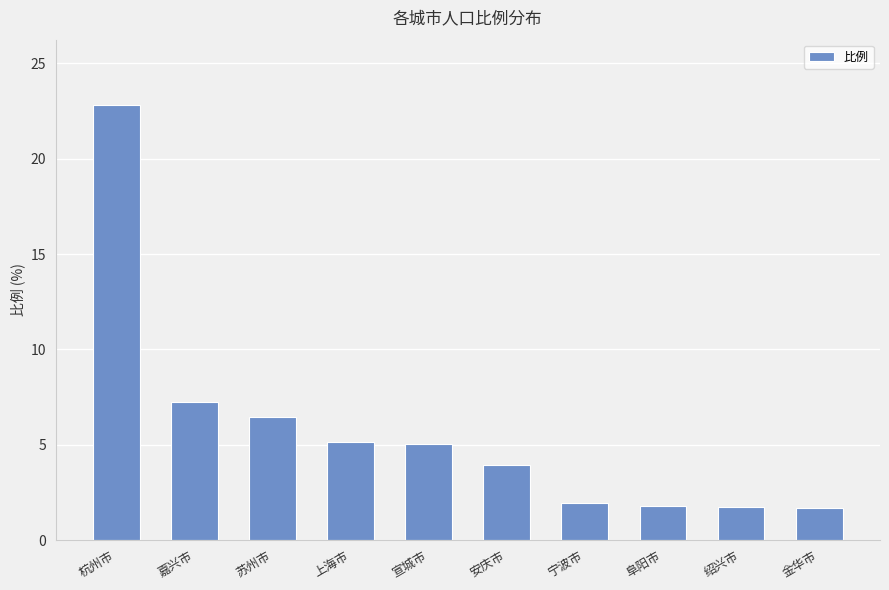

How many bars are there in total?

10